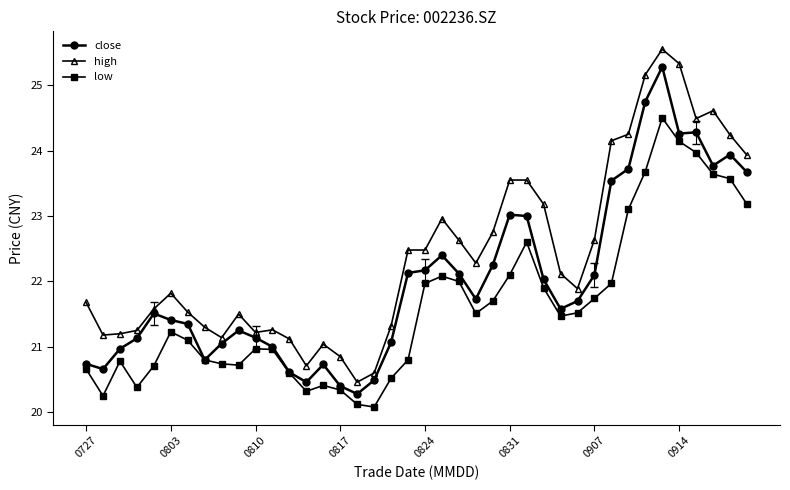

Which series has the largest total across all categories?

high